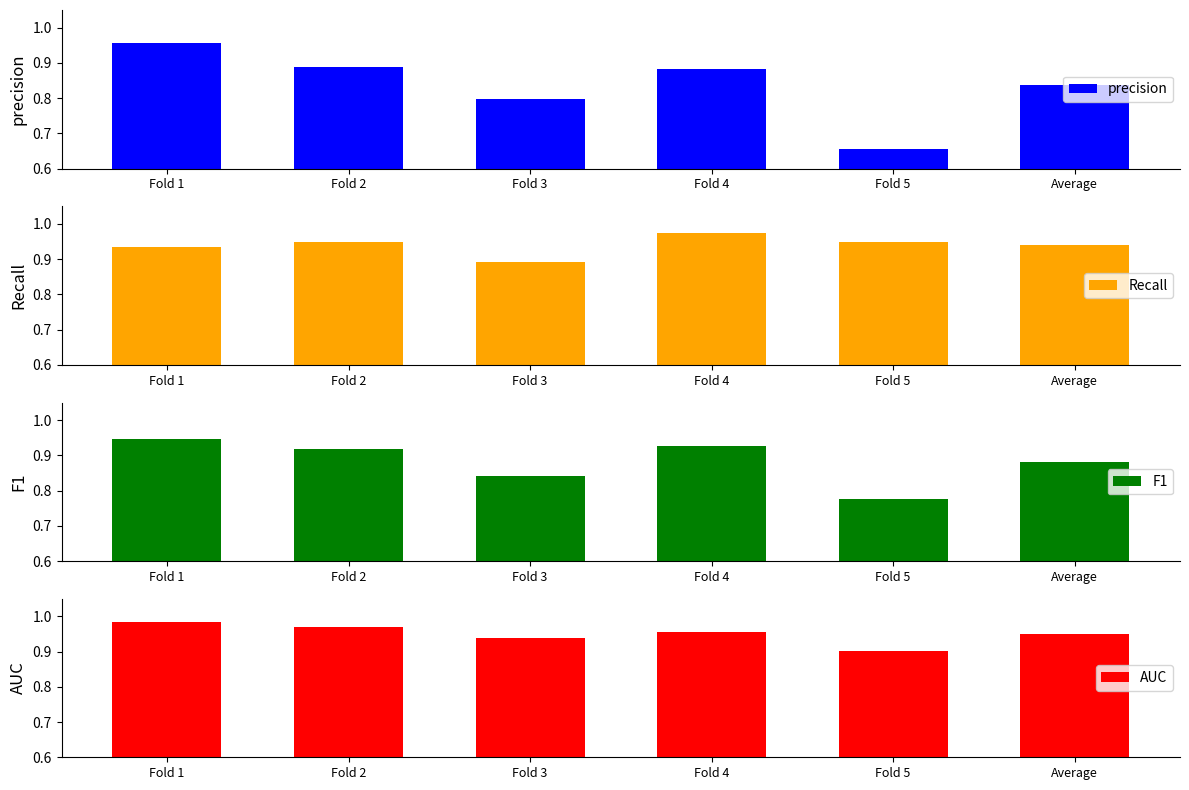

What value does the precision series have at Fold 4?

0.9